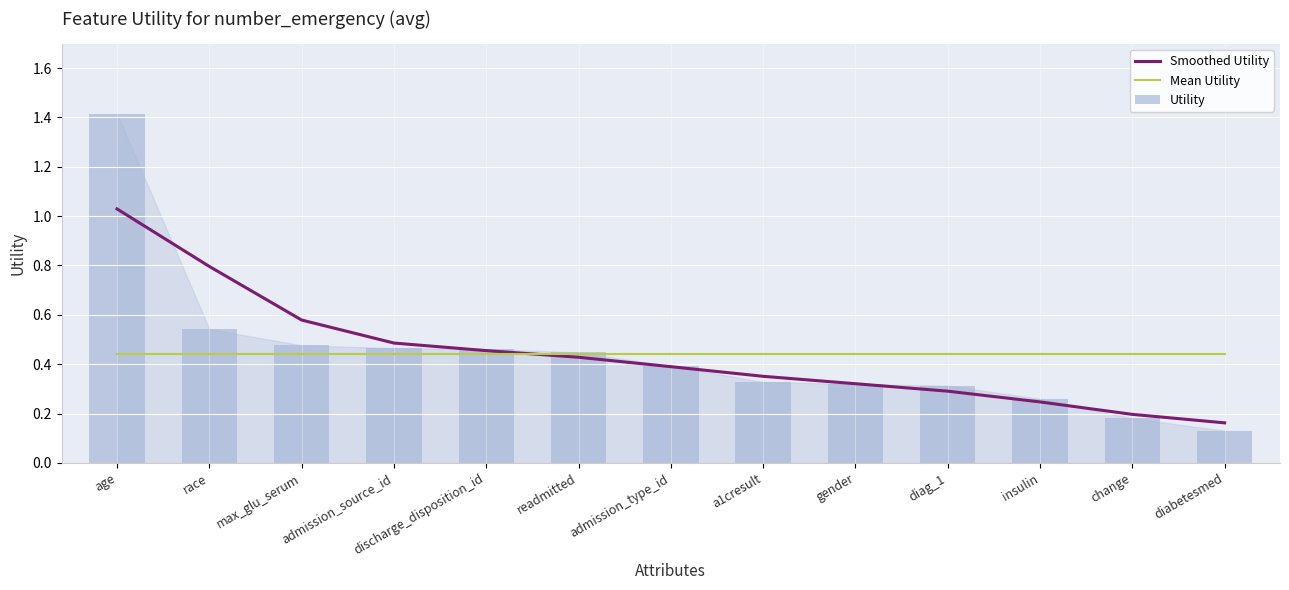

What is the label of the 12th bar from the right?

race